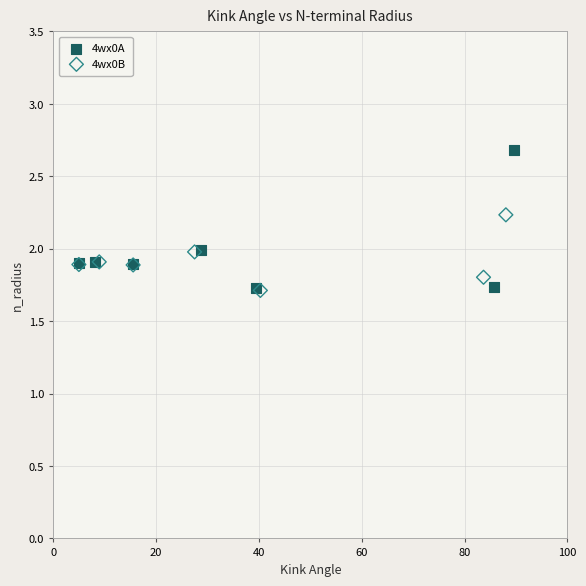

Which series contains the highest Y value?

4wx0A